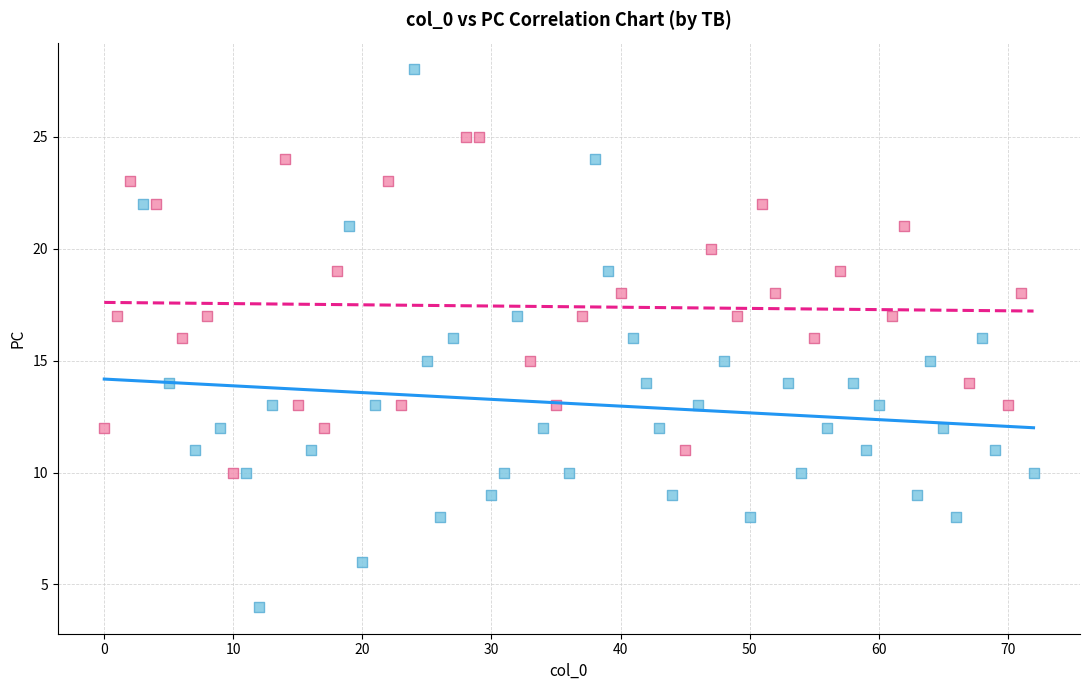

Which series contains the highest Y value?

TB = 0